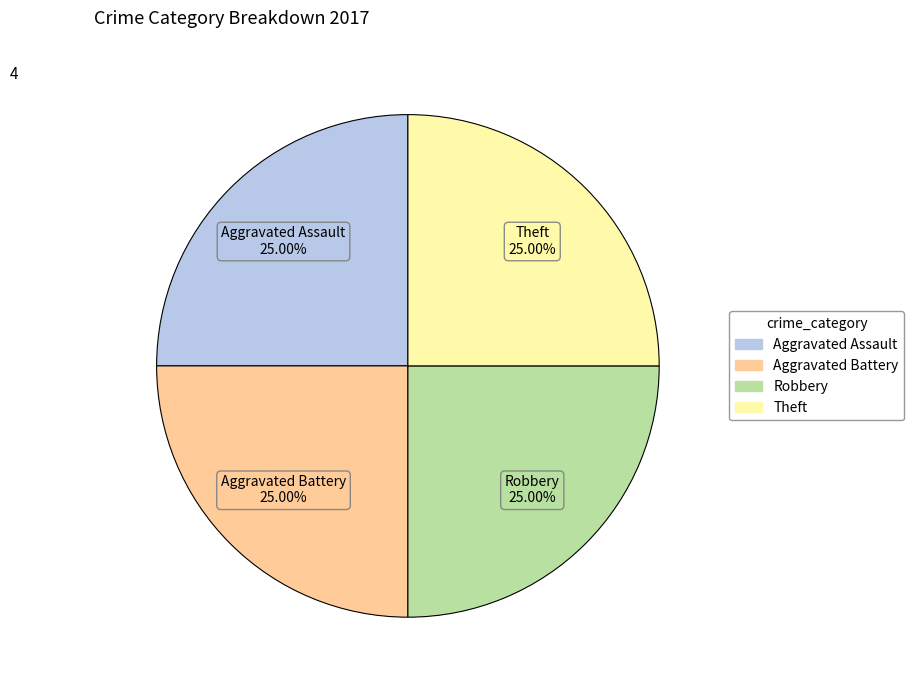

Does any single category account for the majority?

No